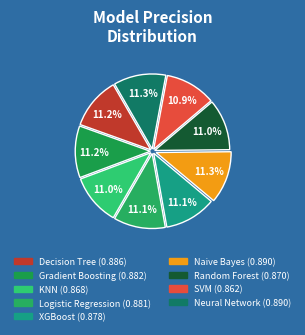

To the nearest percent, what is the average slice percentage?

11%